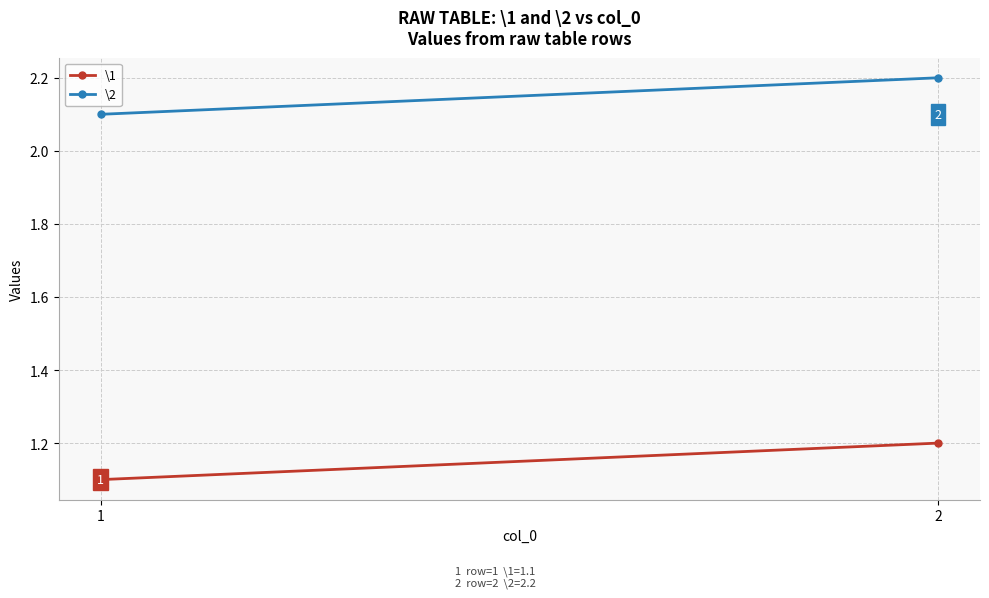

Reading right to left, transcribe all the data shown in this chart.

\1: 2=1.2	1=1.1
\2: 2=2.2	1=2.1